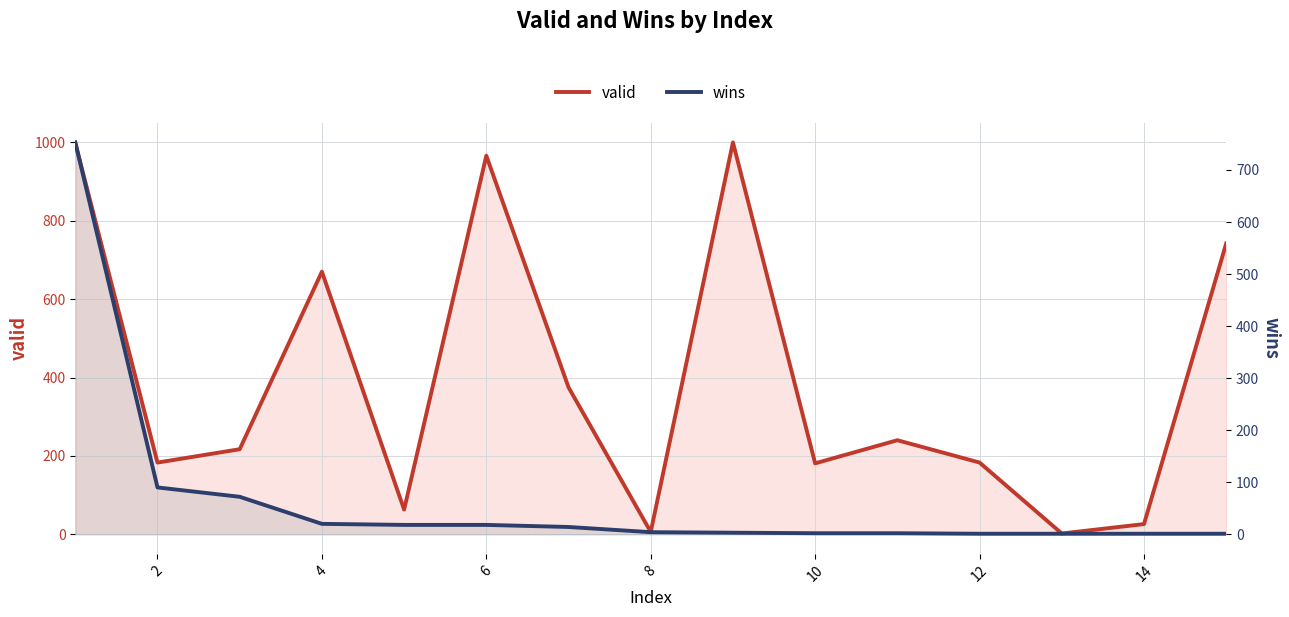

Does the chart have visible grid lines?

Yes